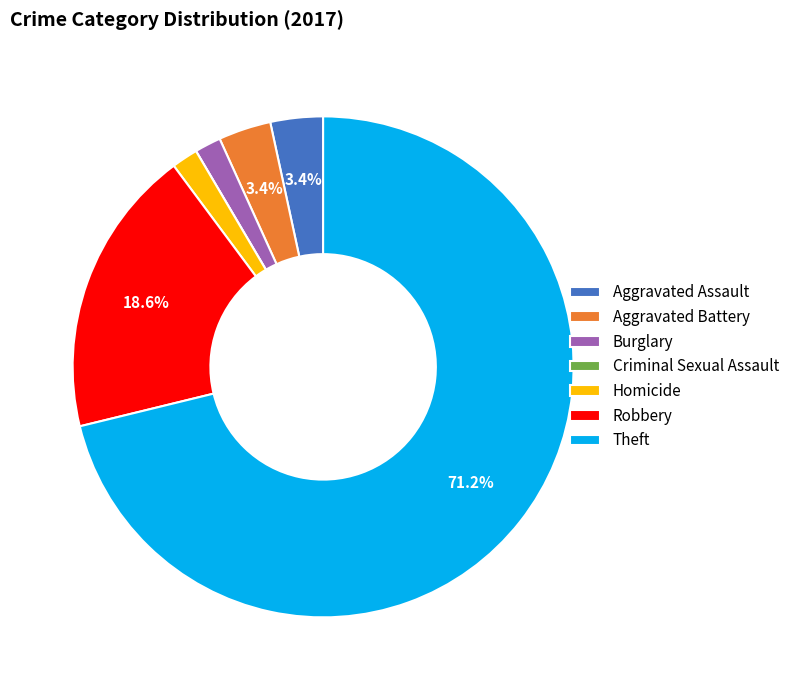

To the nearest percent, what is the average slice percentage?

14%